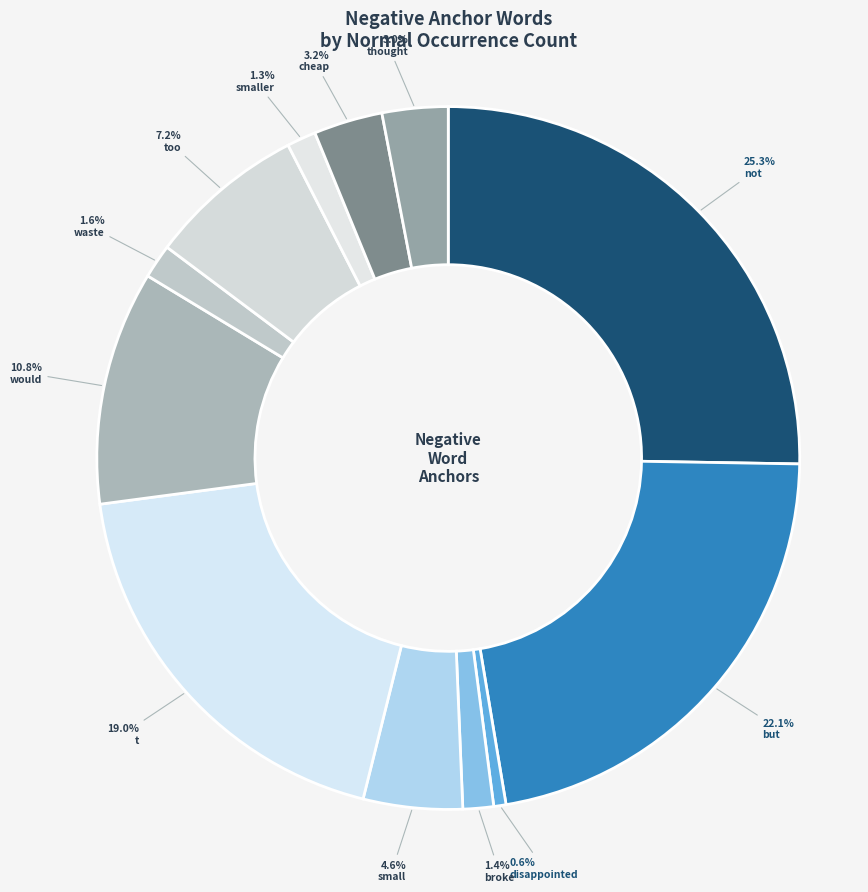

Count the number of slices in the pie.

12